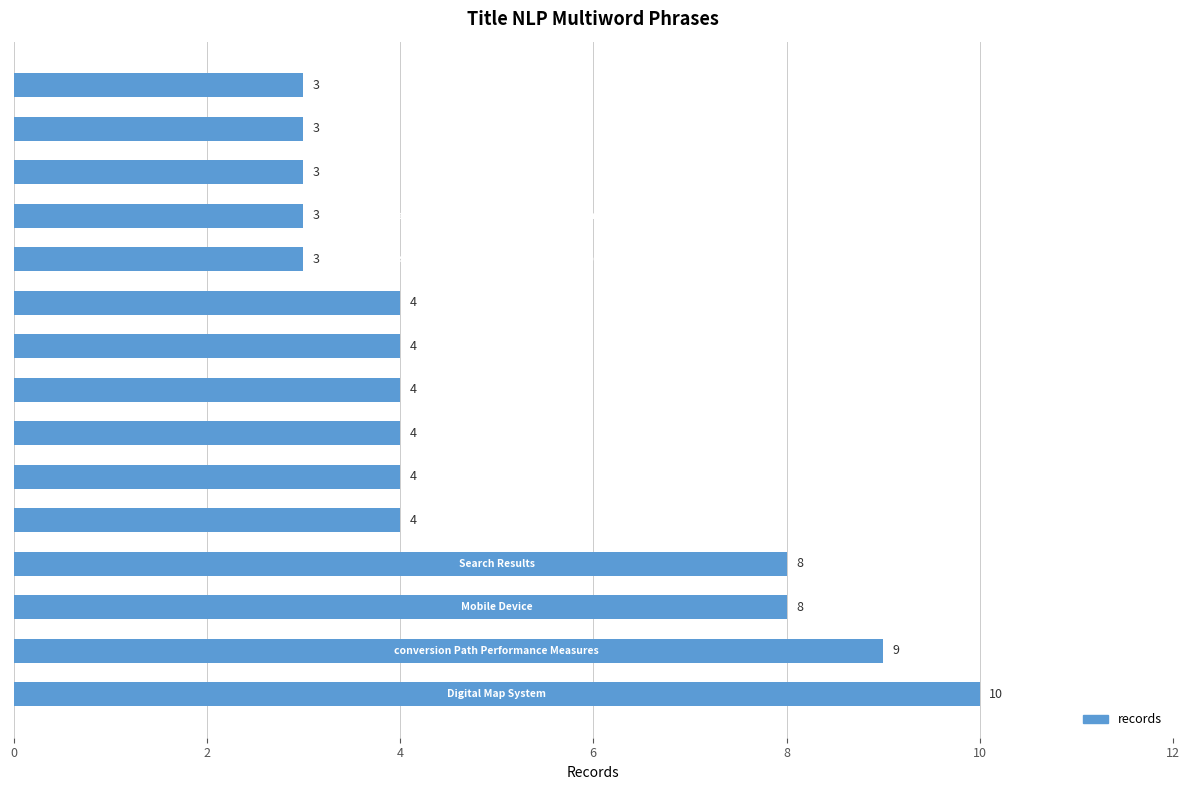

Count the values in the range 3 to 8.

13